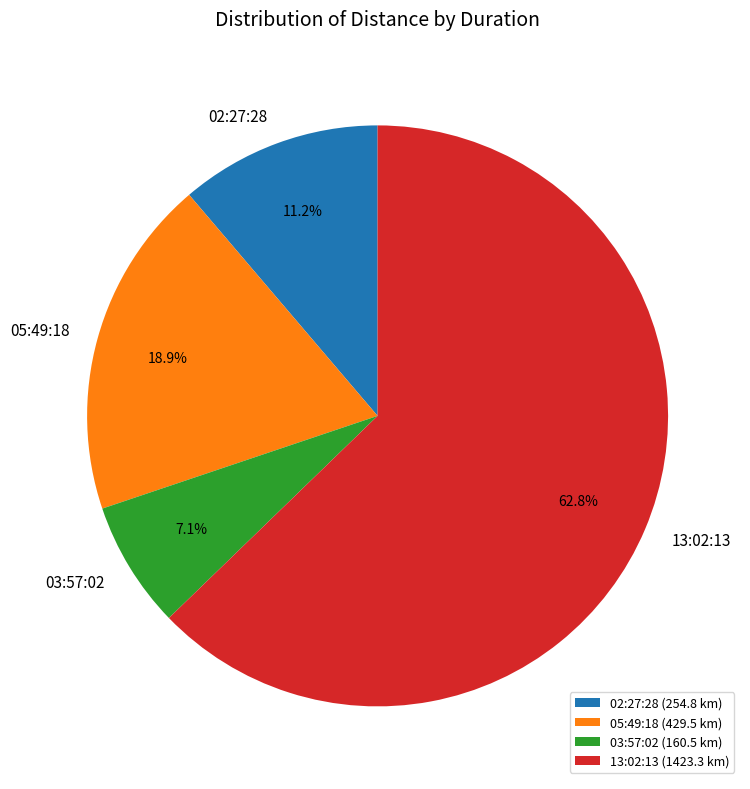

What percentage is the 02:27:28 slice, to the nearest percent?

11%